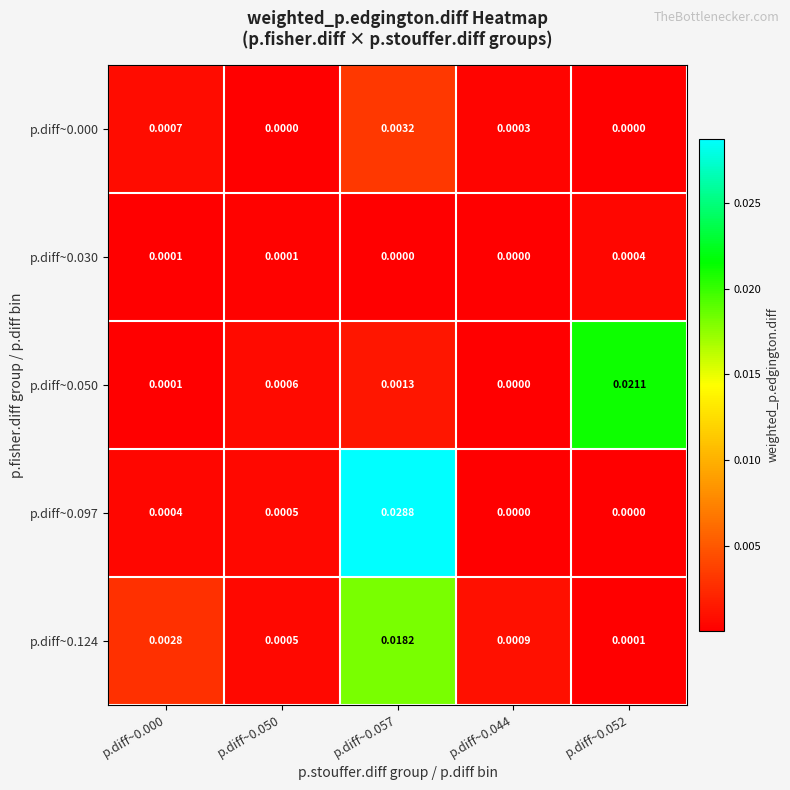

Is the value of p.diff~0.000 at p.diff~0.000 greater than the value of p.diff~0.097 at p.diff~0.000?

Yes